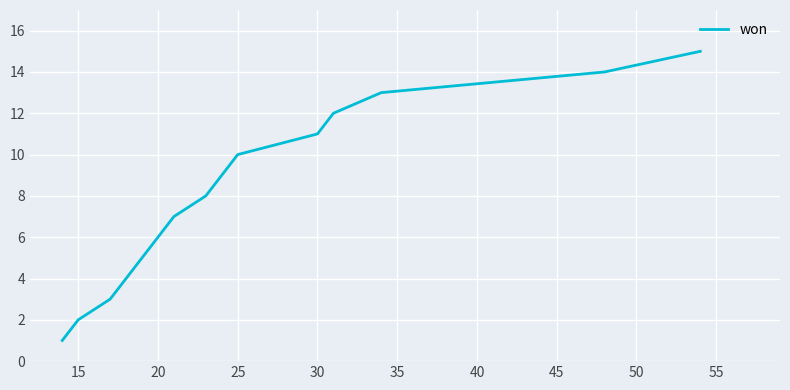

What is the maximum value shown in the chart?

15